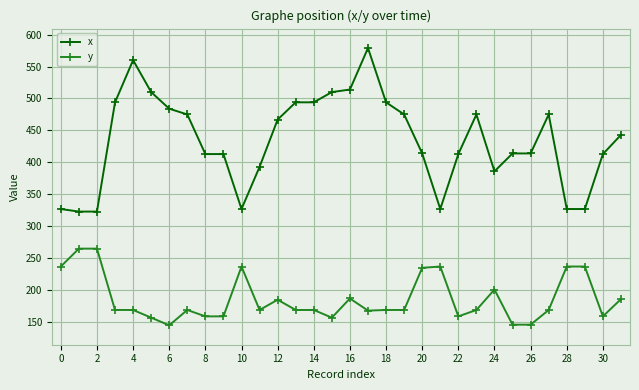

What is the value of the x point at the 11th from the left?

327